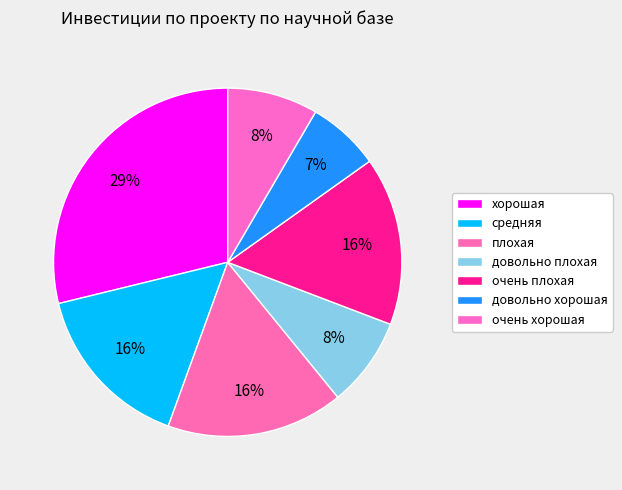

How many segments does this pie chart have?

7